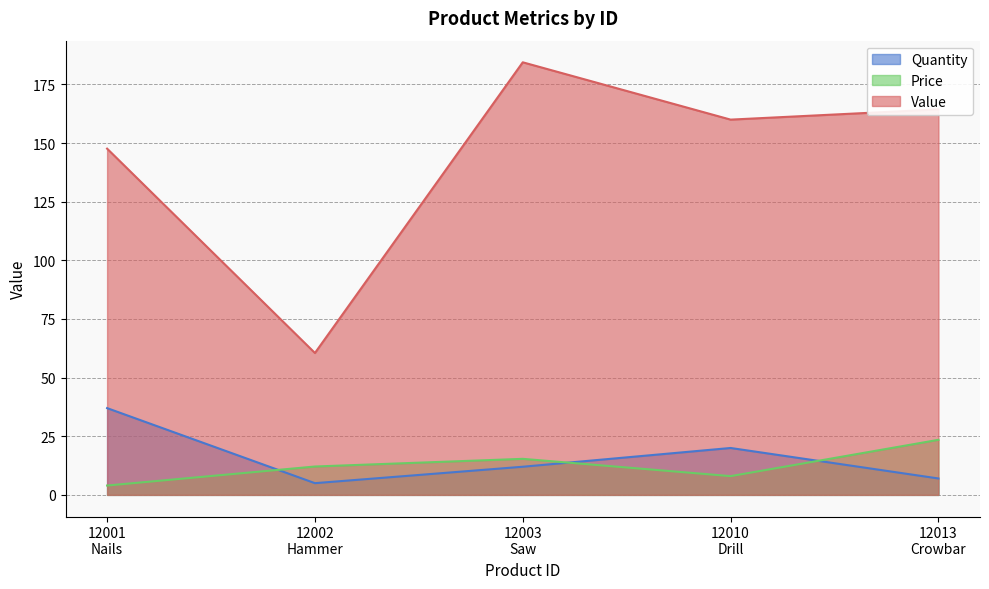

What is the difference between the maximum and minimum values in the Price series?

19.5